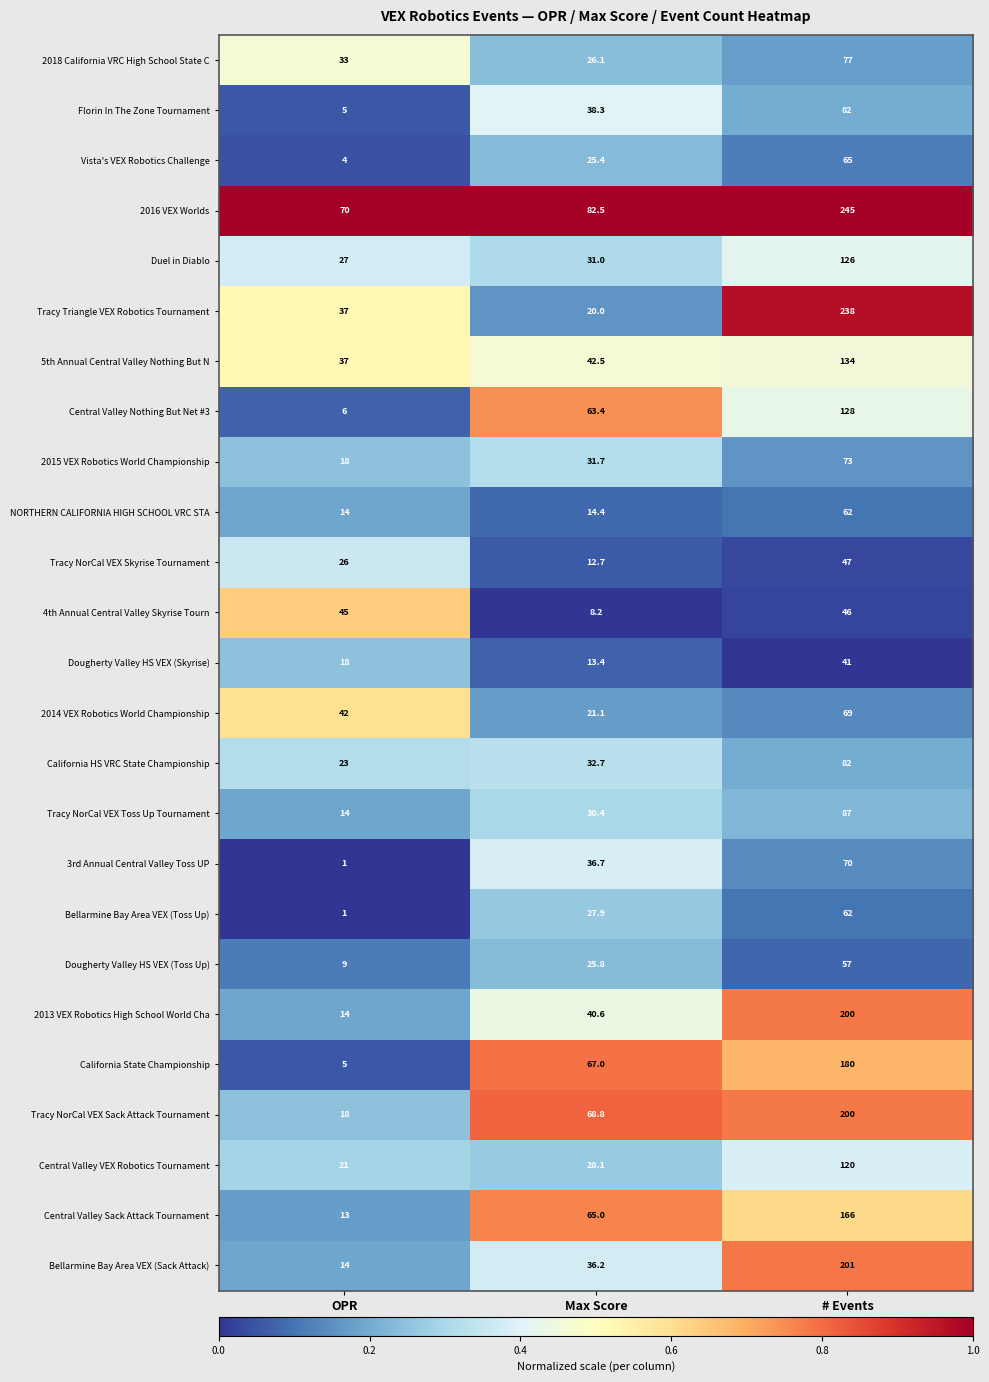

Which label corresponds to the smallest value in the chart?

OPR